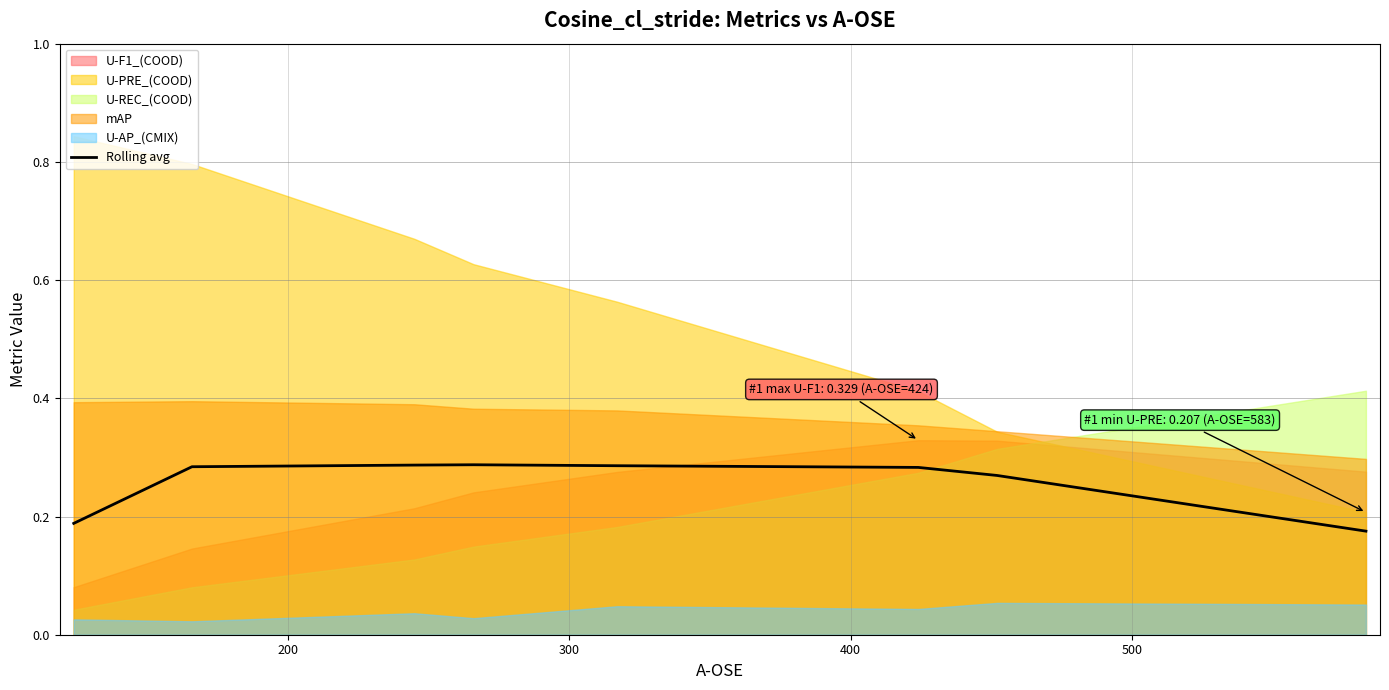

The value at 400 is 0.1. True or false?

False